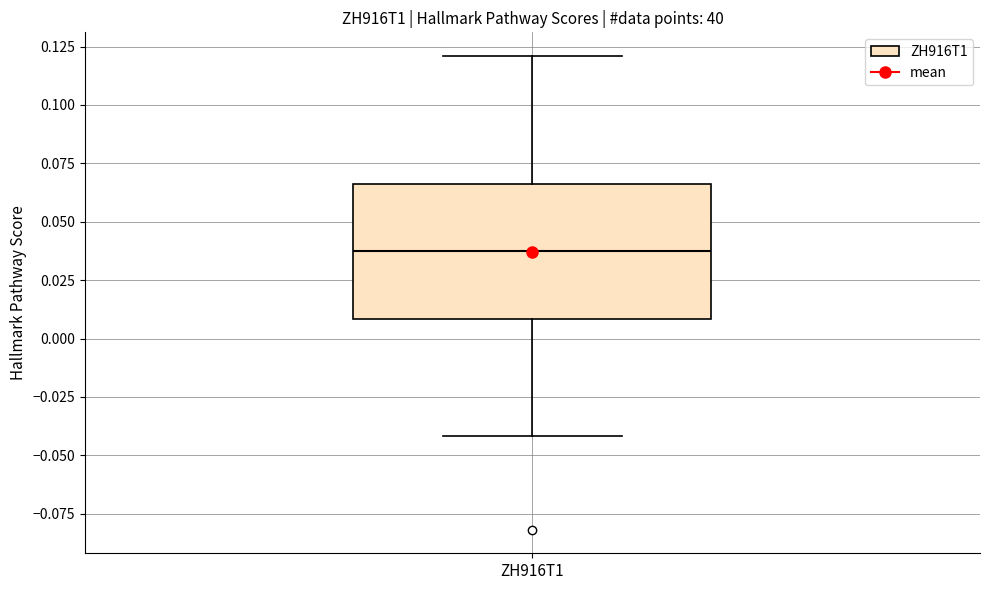

Where is the upper edge of the box for ZH916T1 on the y-axis? The values are not printed on the chart, so give them approximately, as read against the axis.

0.065